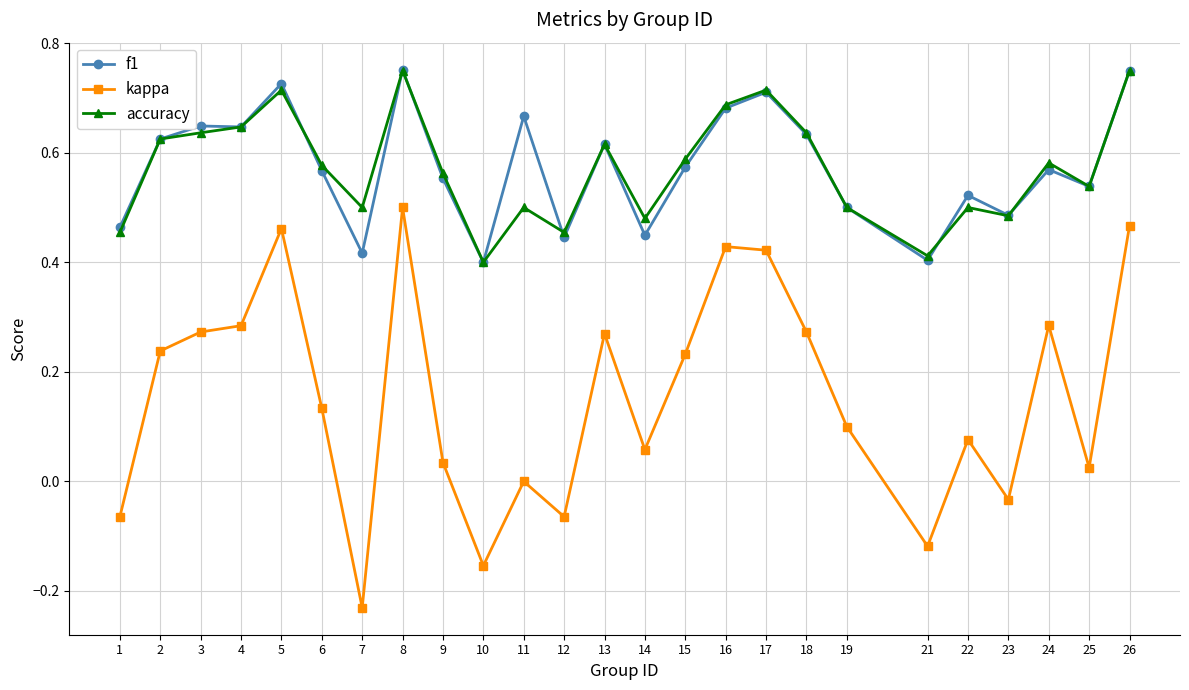

At which category does the chart reach its minimum across all series?

7